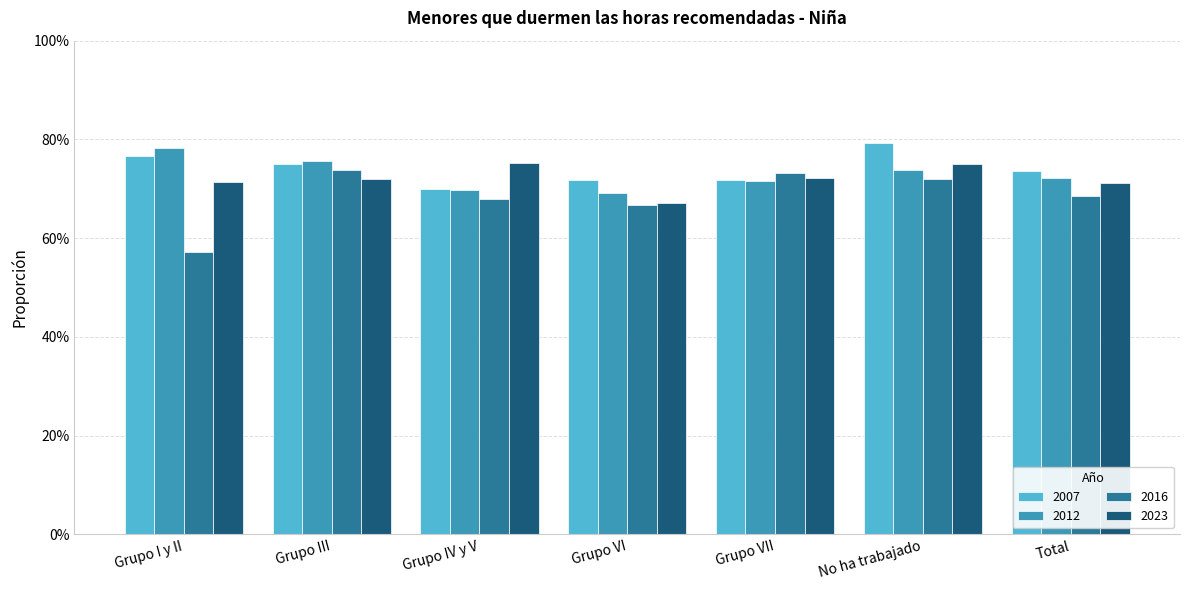

Which has a higher value, Grupo I y II or Grupo VII?

Grupo I y II